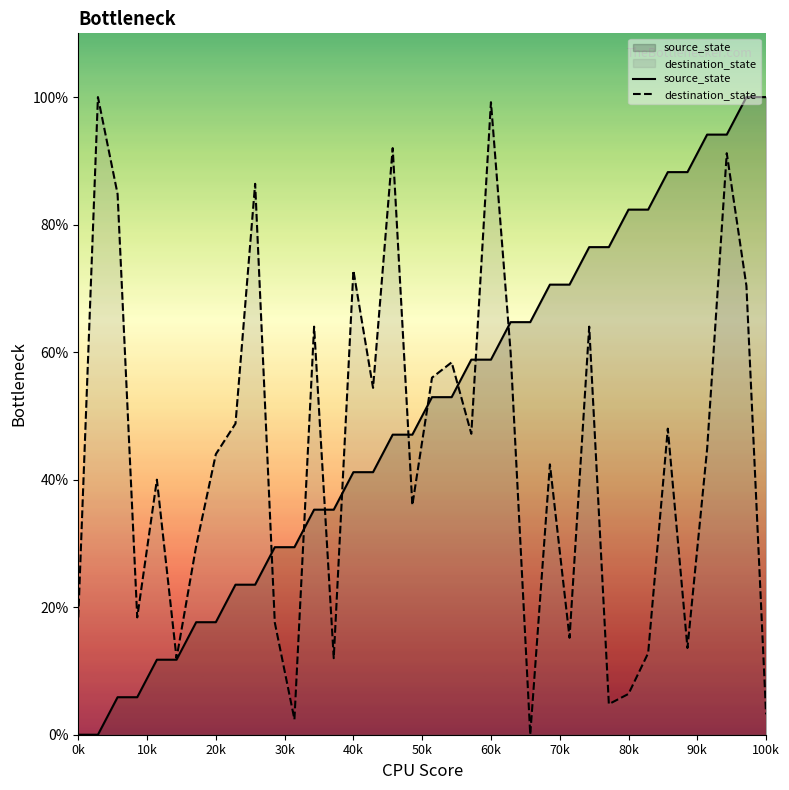

What is the value of the destination_state point at the 30th from the left?

12.8